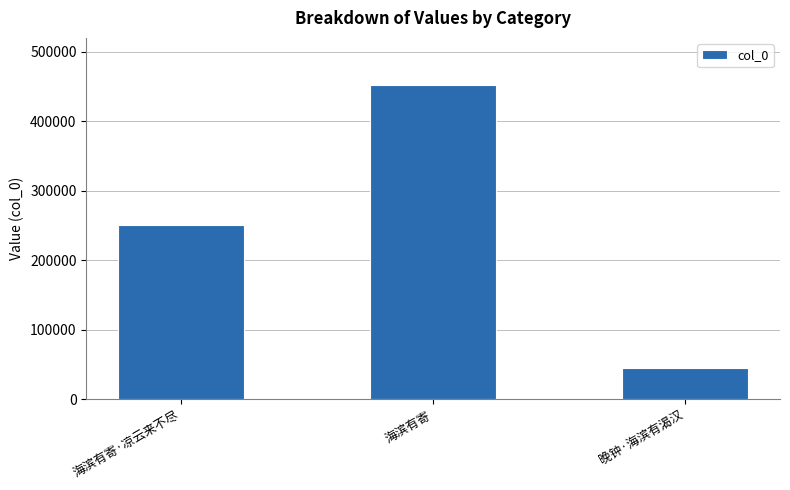

Reading right to left, list all the values displayed in this chart.

44451	452123	250206